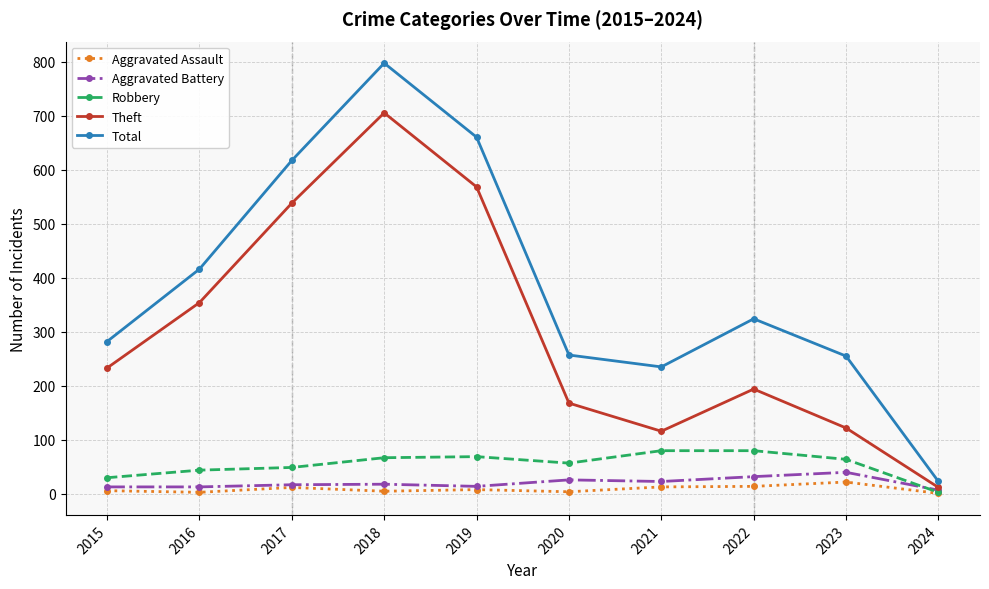

True or false: Aggravated Assault and Total cross at least once.

False